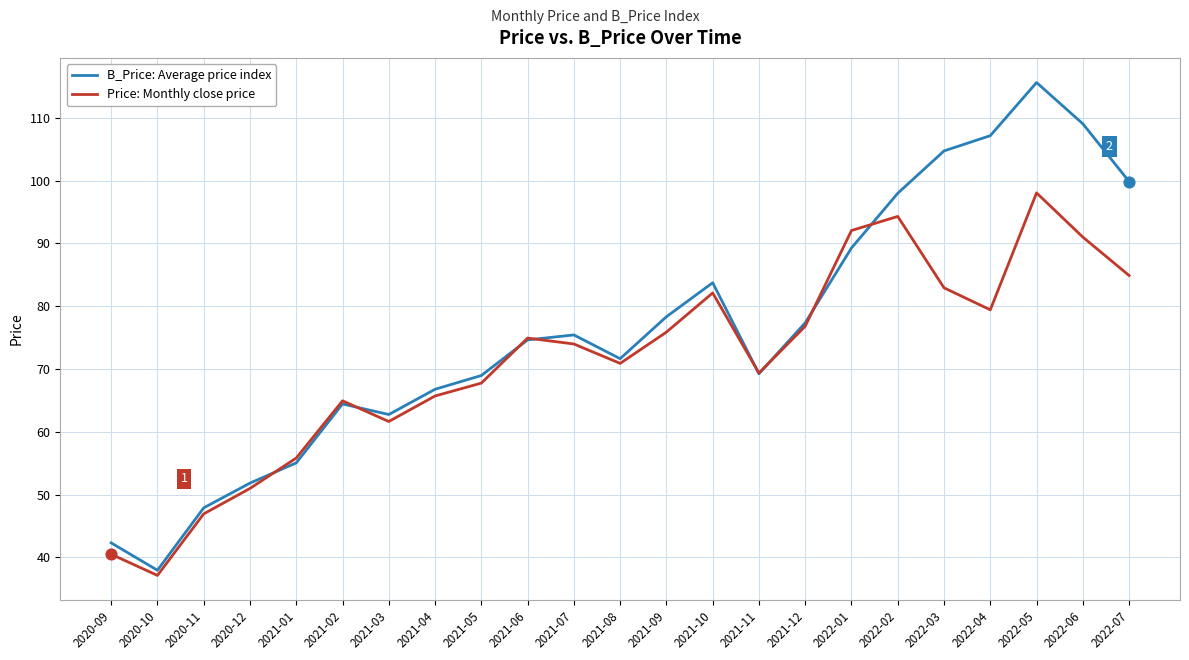

Which series has the largest range (max minus min)?

B_Price: Average price index